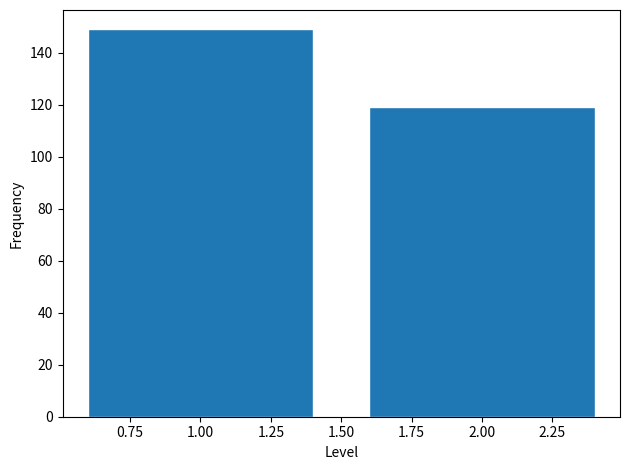

Reading right to left, what are all the values shown in this chart?

2.00=119	1.00=149